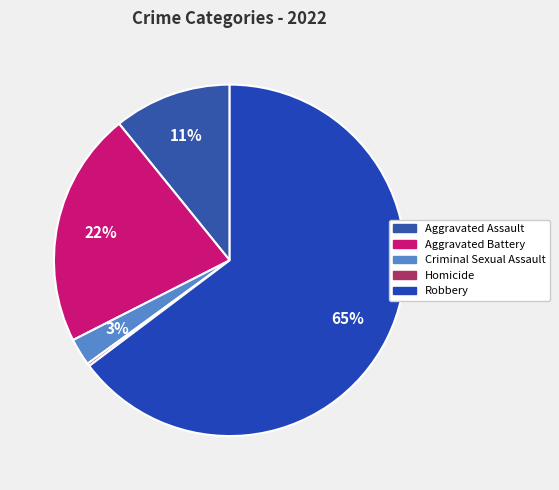

How many segments does this pie chart have?

5